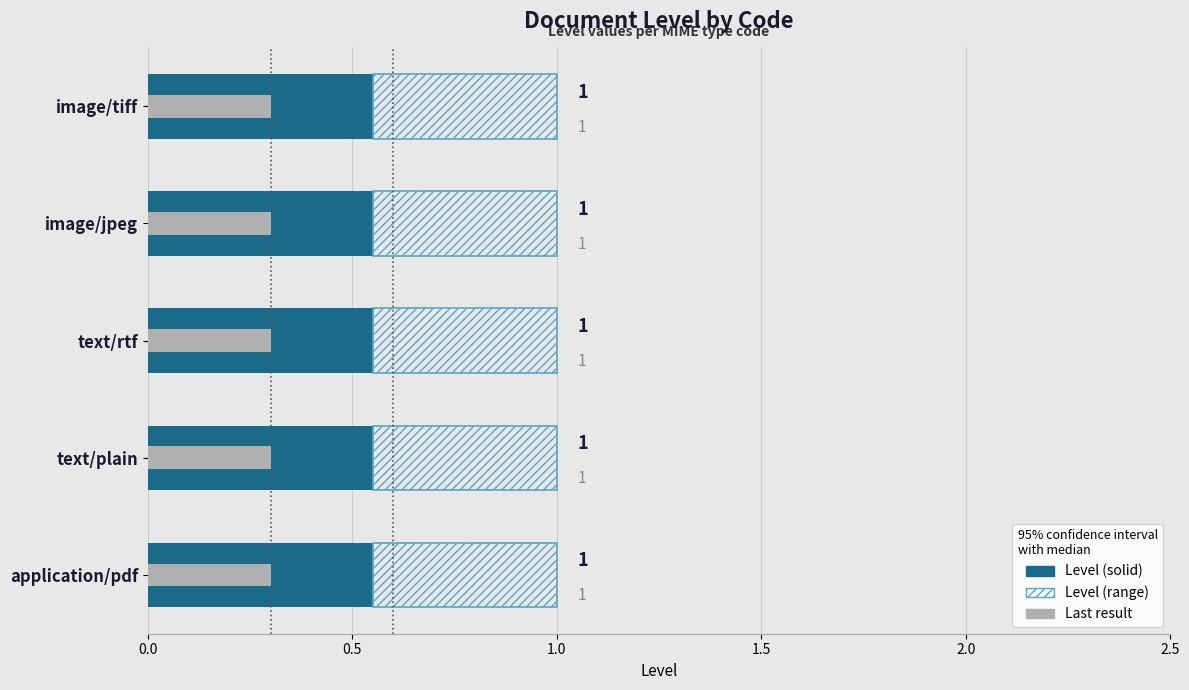

What is the value of the Level (solid) bar at the 5th from the left?

0.6